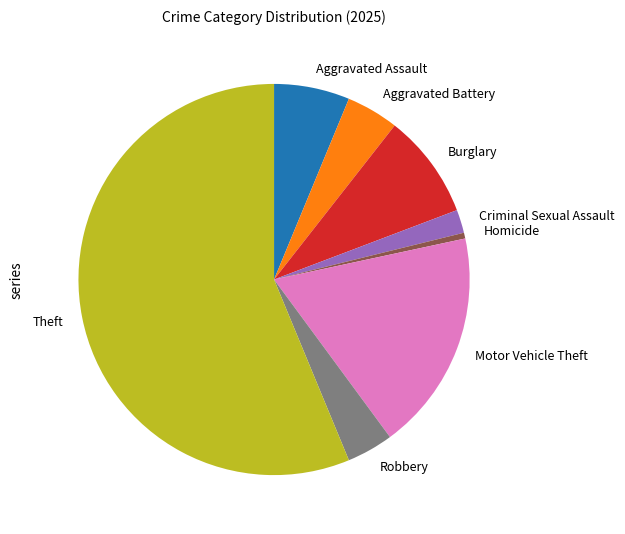

Approximately how many times larger is the value at Motor Vehicle Theft compared to Aggravated Battery?

4.2